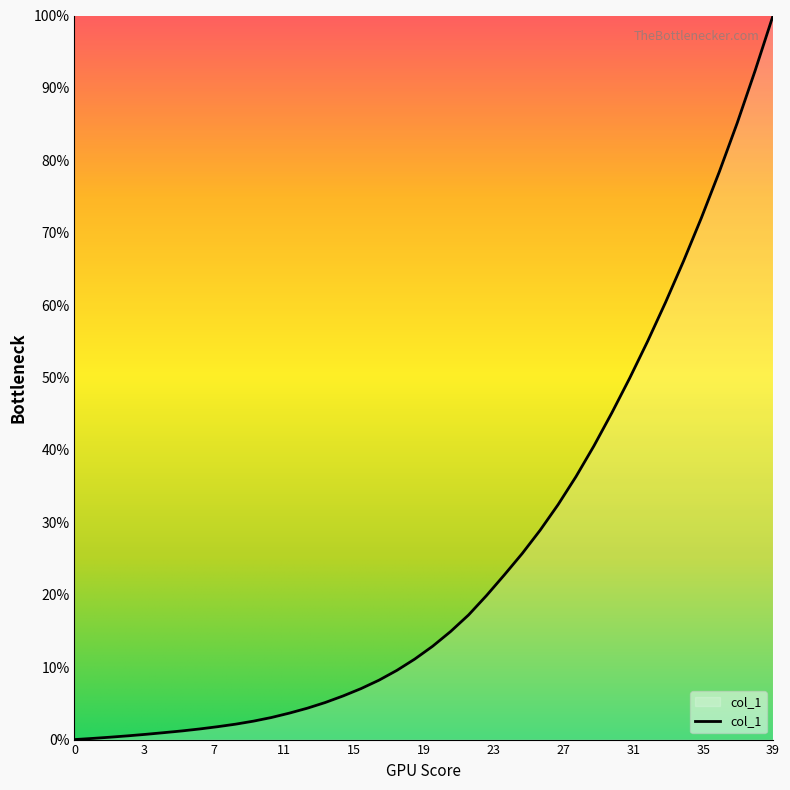

Does the chart display data point markers on the line(s)?

No